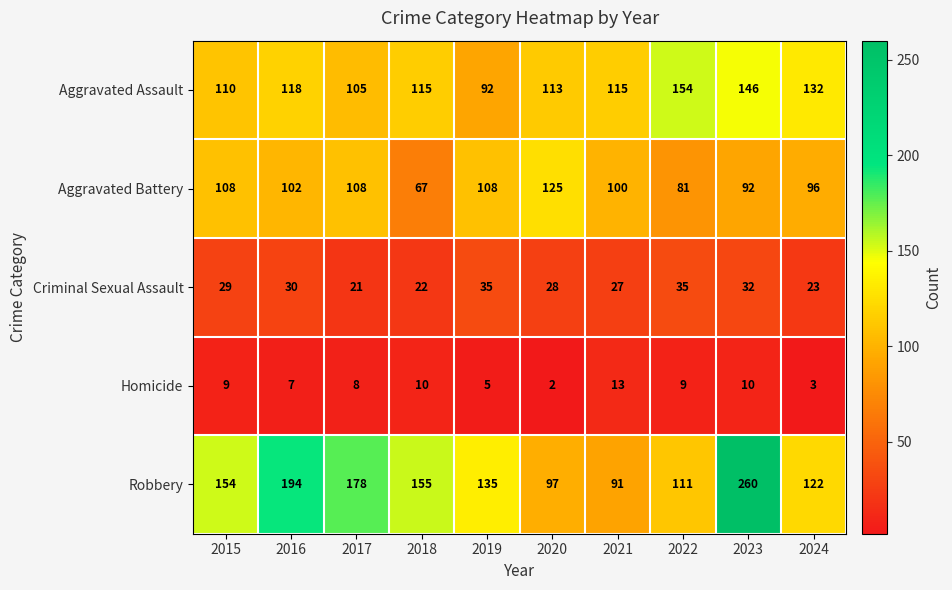

Where does the Aggravated Assault series first go above 115?

2016